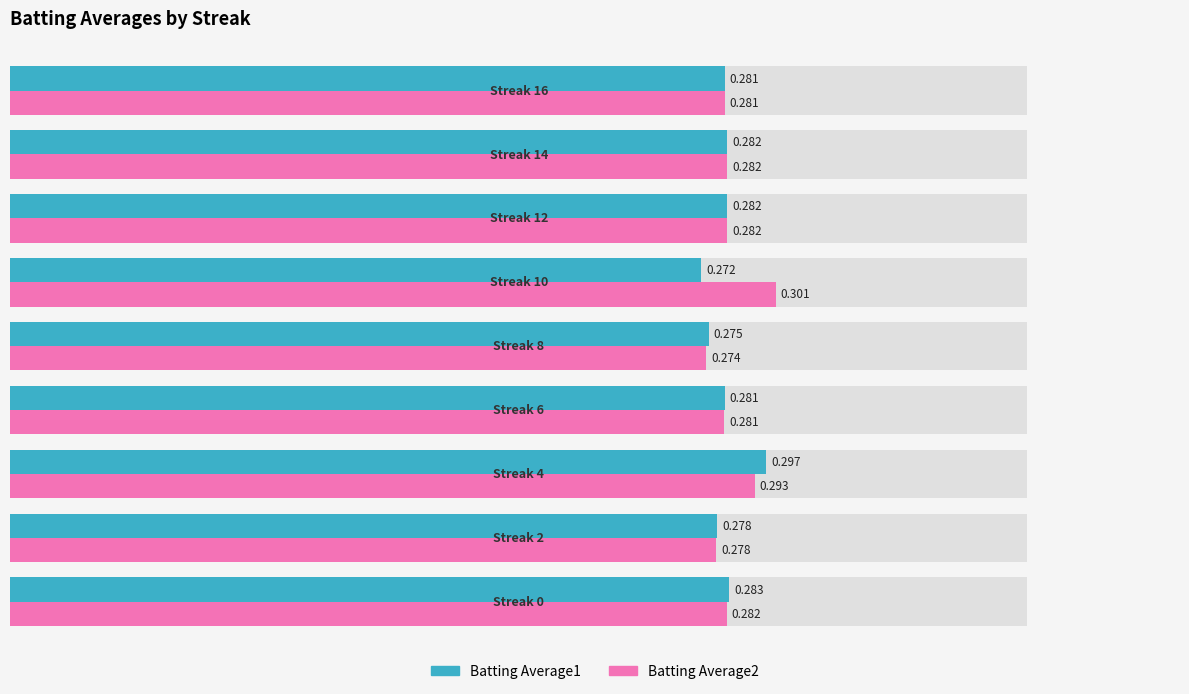

What is the smallest value displayed?

0.3